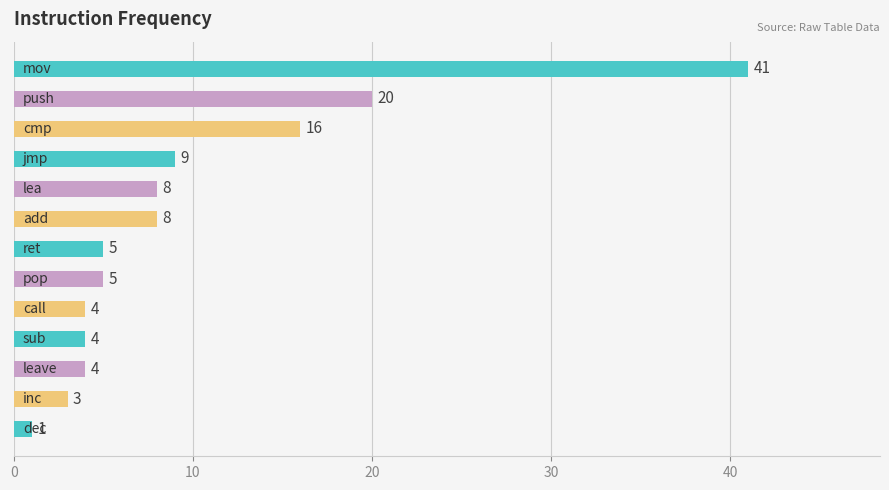

What is the average value?

10